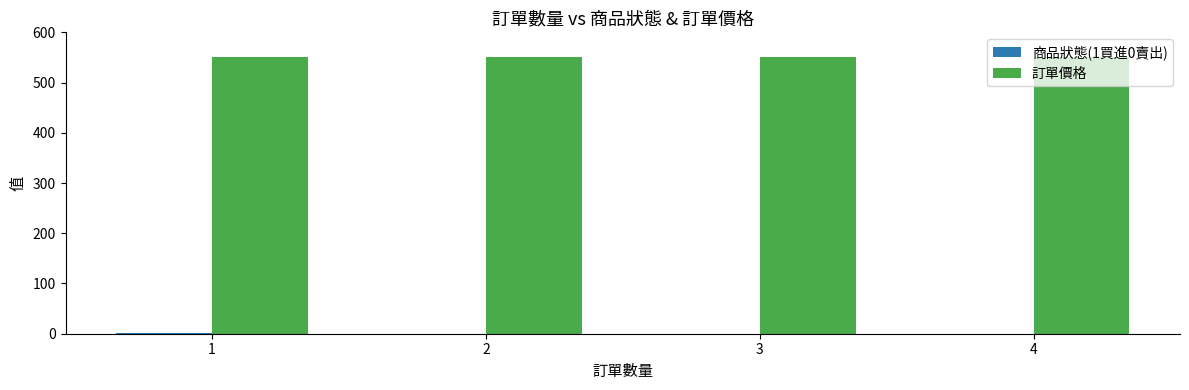

The value of 訂單價格 at 2 is 550. True or false?

True